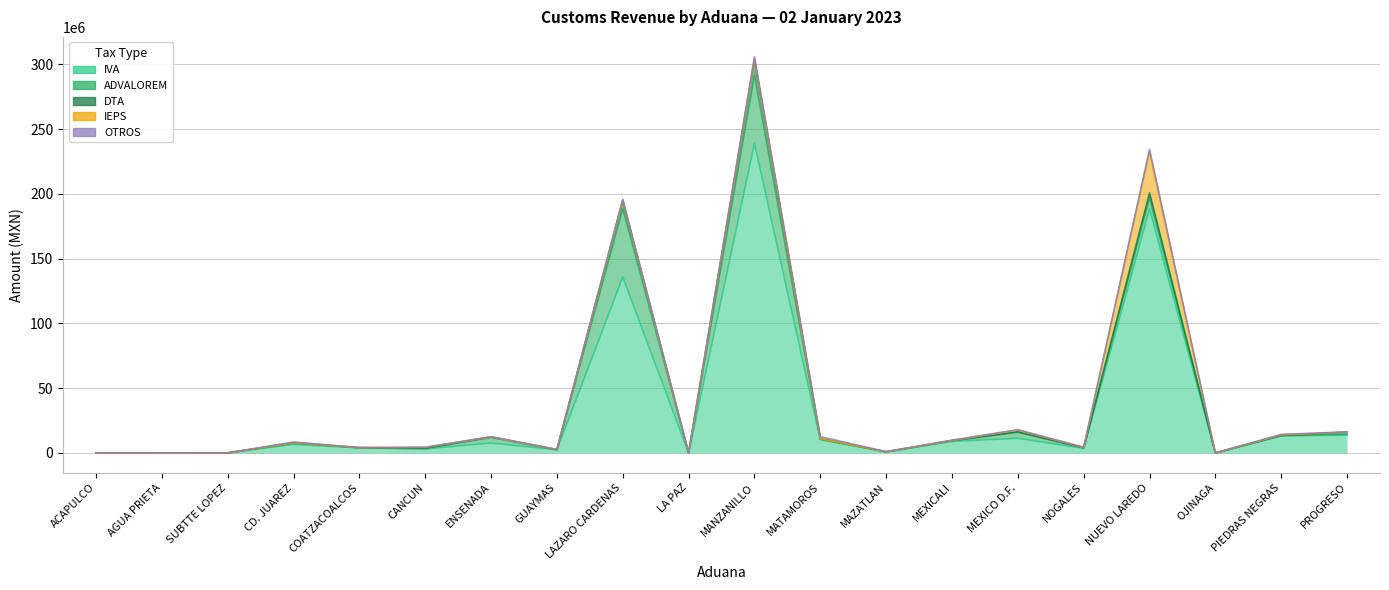

The value of ADVALOREM at MEXICO D.F. is 6008514. True or false?

False